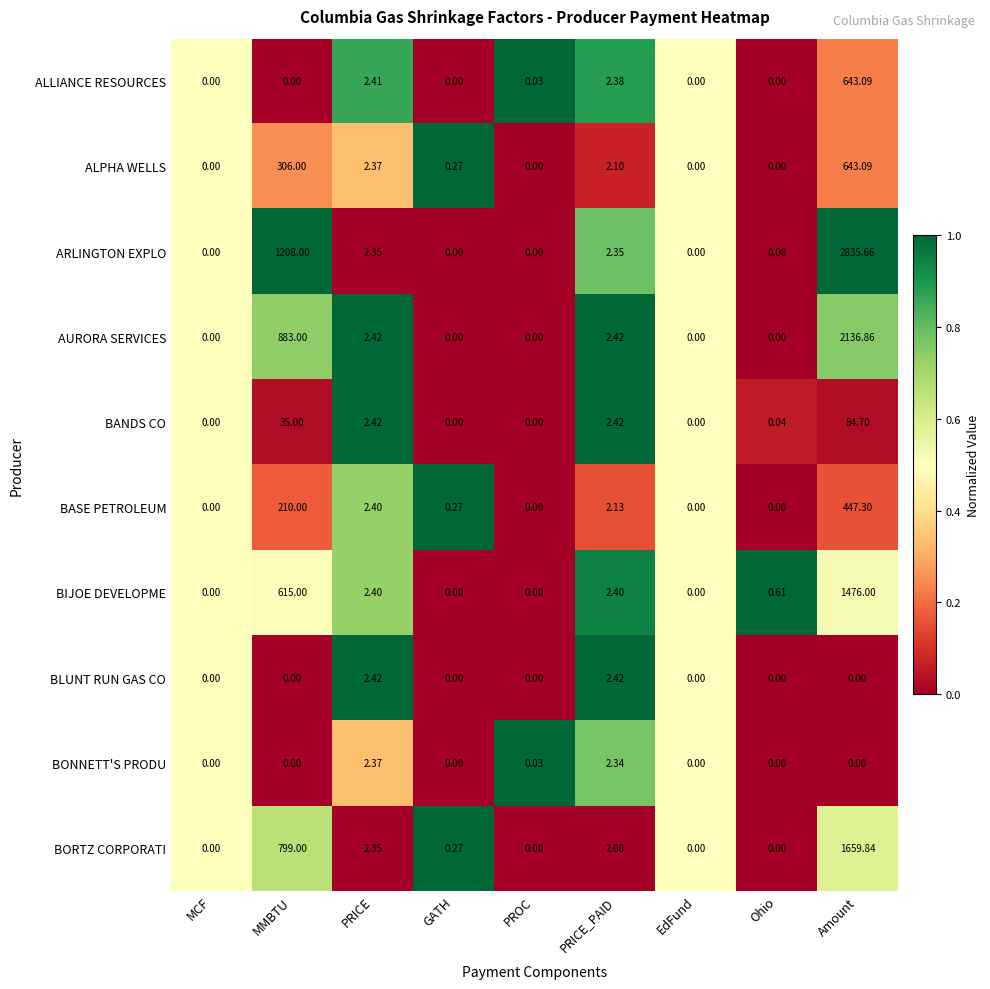

Which series has the largest total across all categories?

ARLINGTON EXPLO